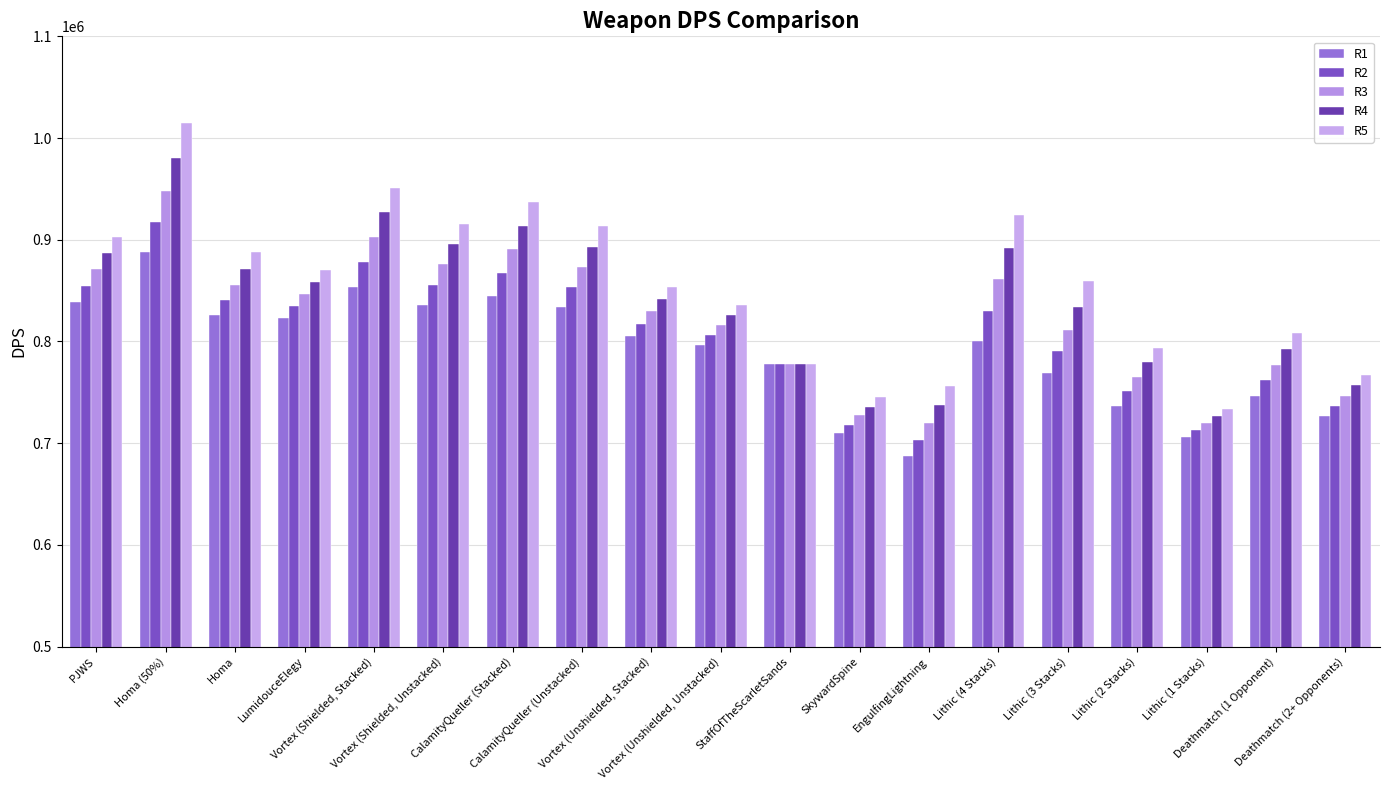

How many groups of bars are there?

19